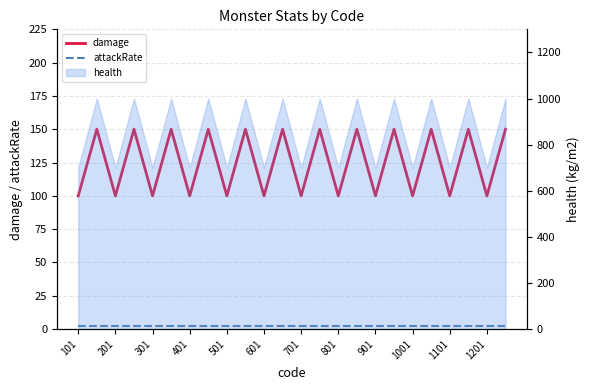

Count the damage values in the range 100 to 150.

24